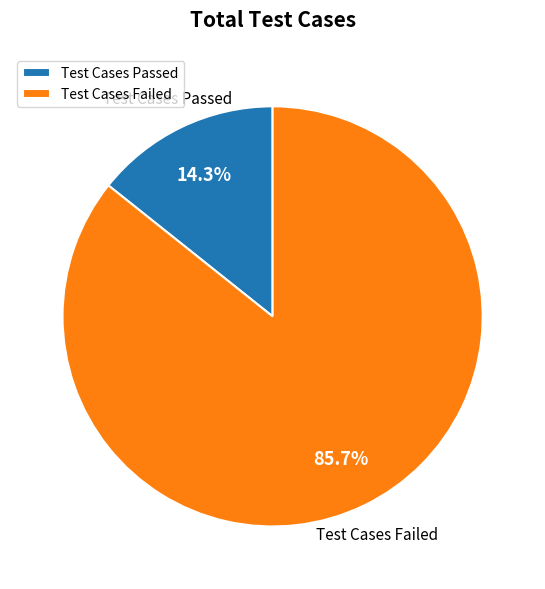

To the nearest percent, what is the average slice percentage?

50%